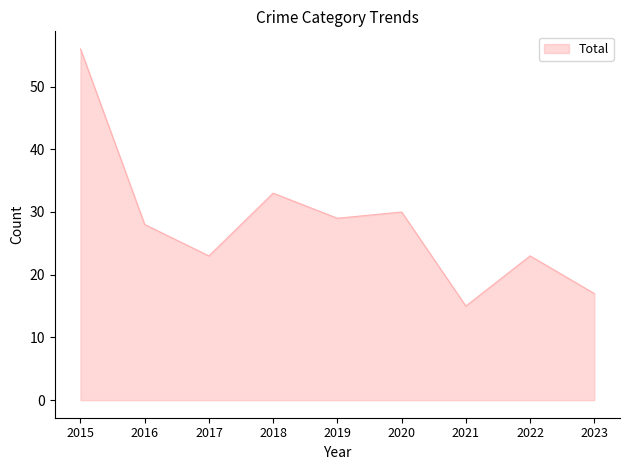

Read the value at 2021, to the nearest 5.

15